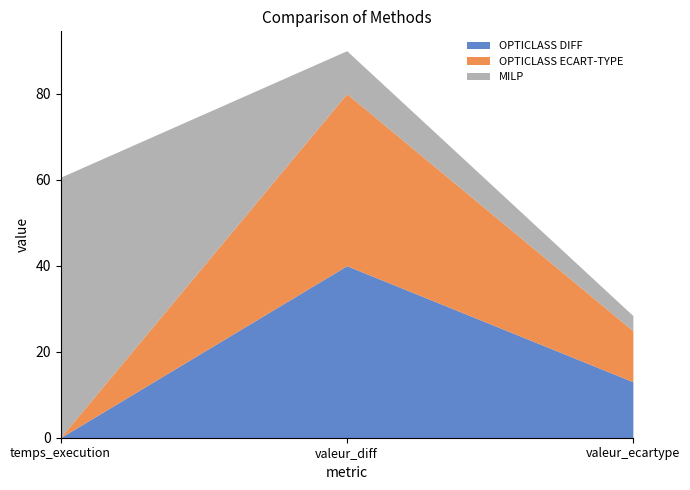

The OPTICLASS ECART-TYPE series shows 0.0 at temps_execution. True or false?

True